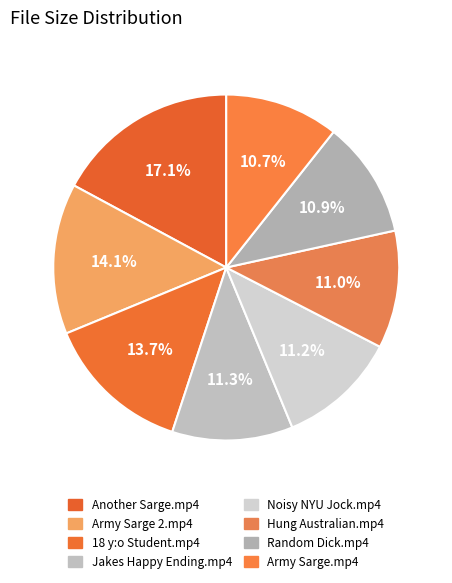

To the nearest percent, what is the difference between the Hung Australian.mp4 and Another Sarge.mp4 slice percentages?

6%